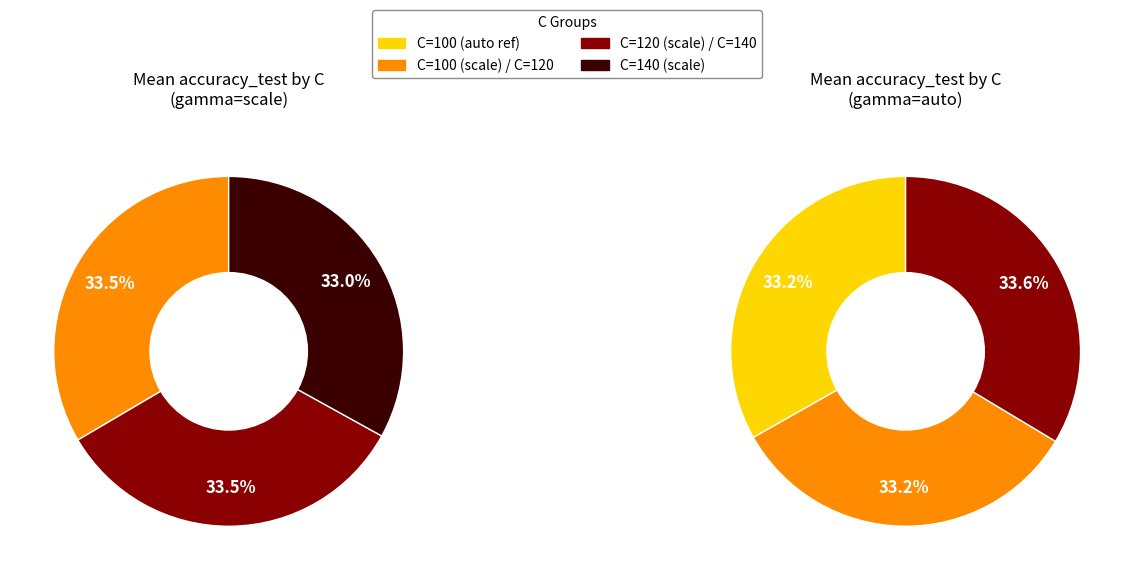

Is there any slice that represents more than half of the pie?

No